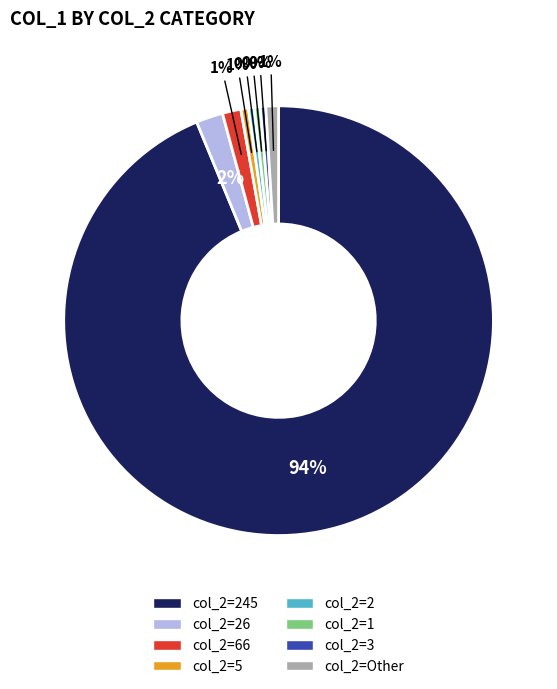

Is there any slice that represents more than half of the pie?

Yes